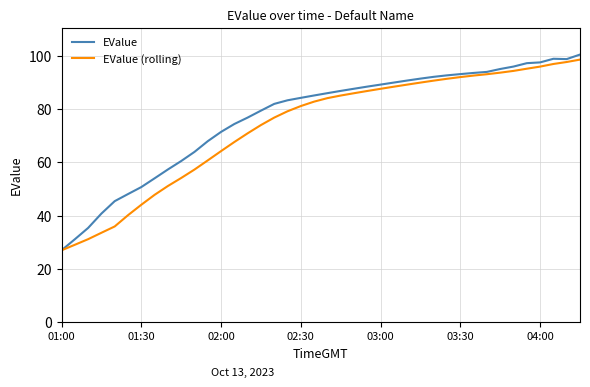

What is the minimum value shown in the chart?

26.9